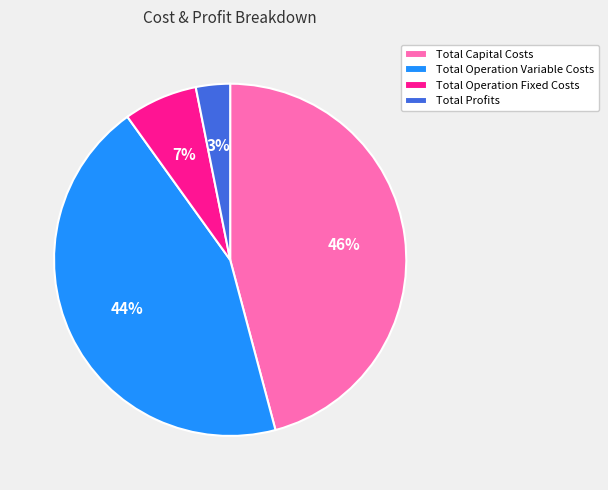

Which has a higher value, Total Operation Fixed Costs or Total Operation Variable Costs?

Total Operation Variable Costs